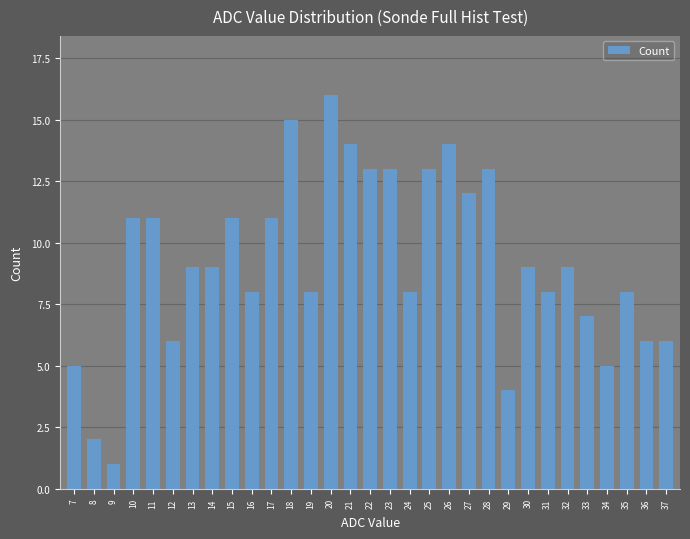

Are the bars horizontal?

No